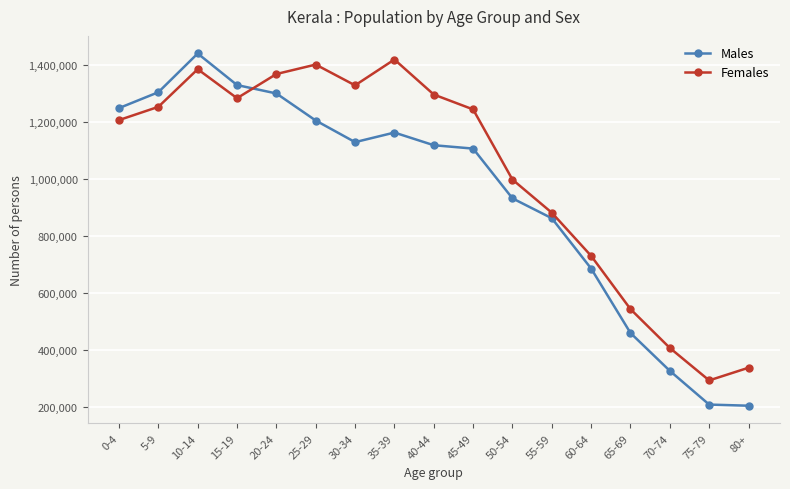

List the series in order of their peak value, lowest first.

Females, Males